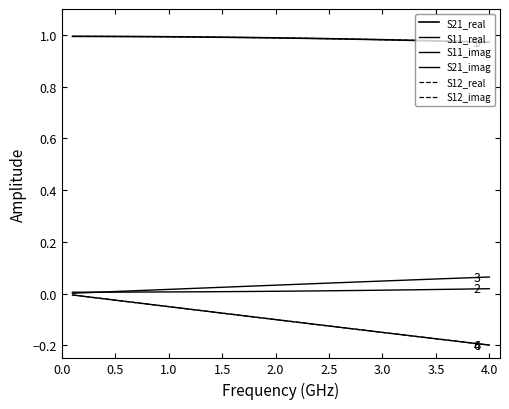

Does the chart have visible grid lines?

No